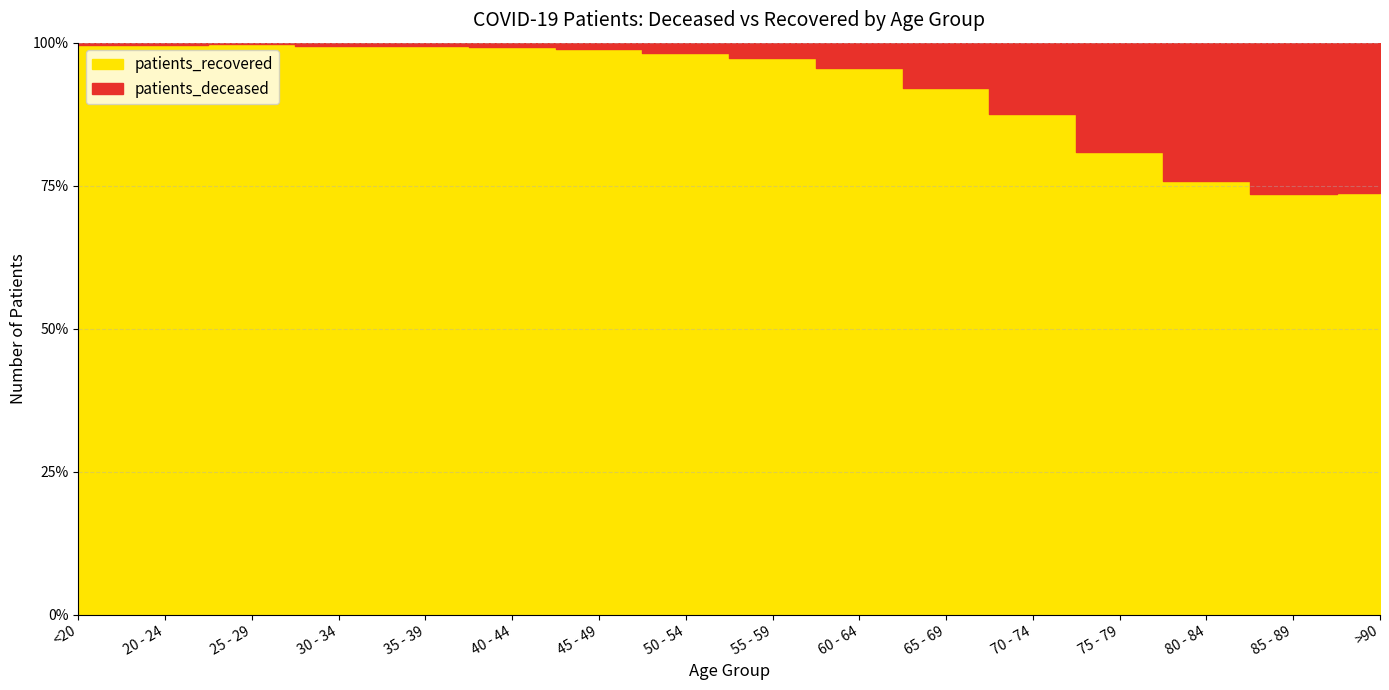

Where is the first local minimum for patients_deceased?

25 - 29